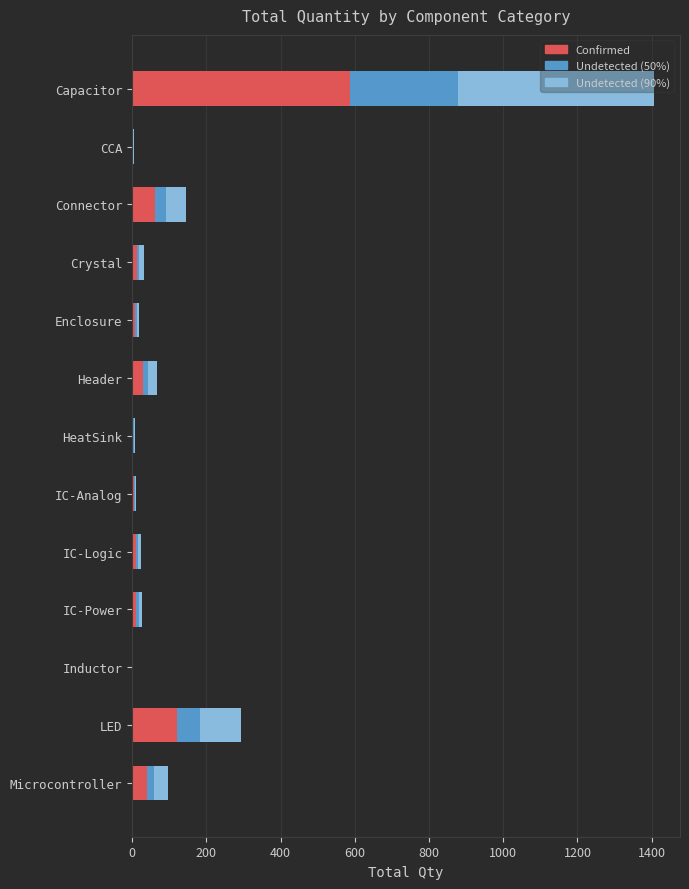

At which label does Confirmed reach its peak?

Capacitor